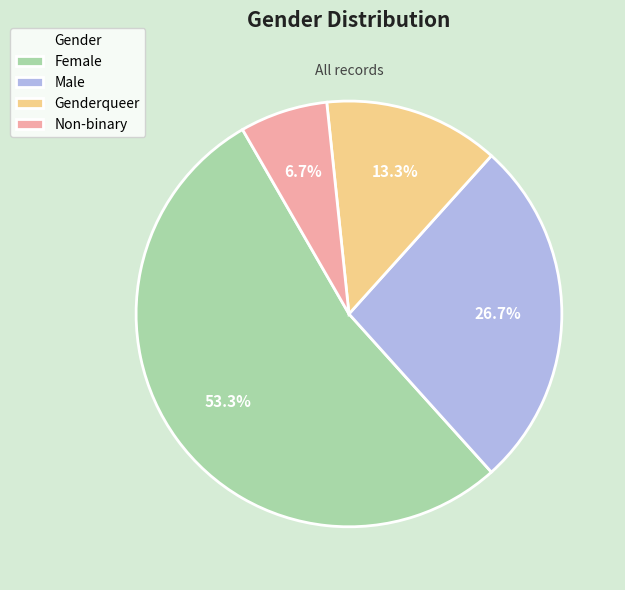

What portion of the pie excludes Non-binary?

93.3%